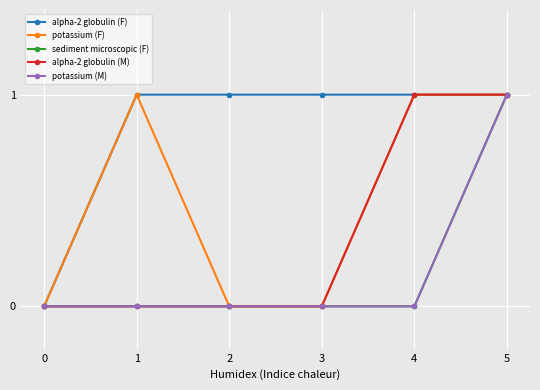

True or false: alpha-2 globulin (F) and sediment microscopic (F) intersect in this chart.

False